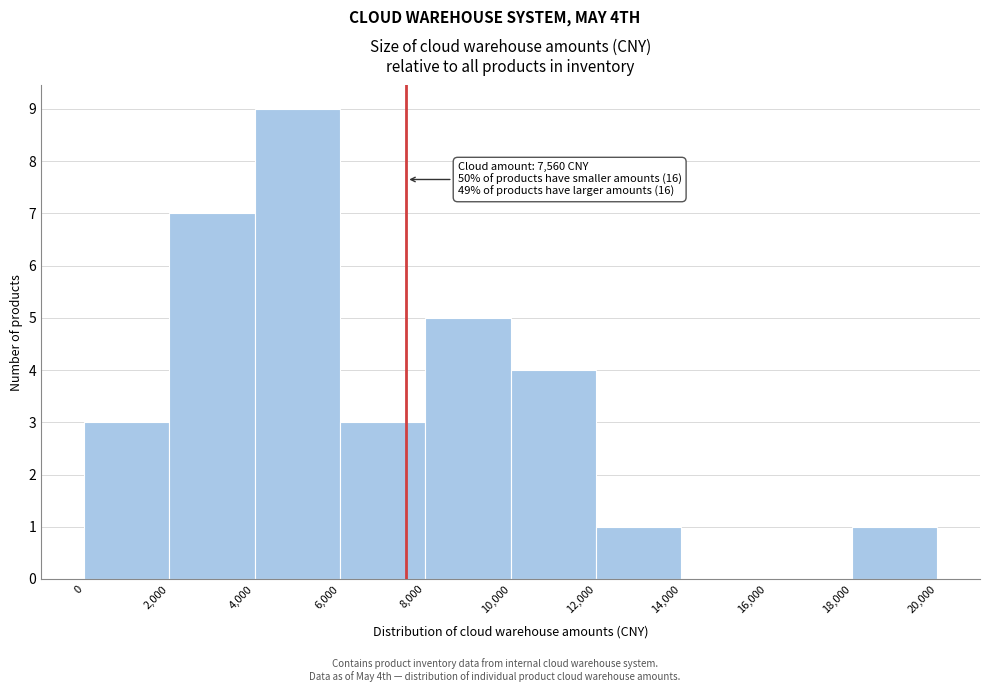

Which range on the x-axis has the tallest bar?

4,000 to 6,000